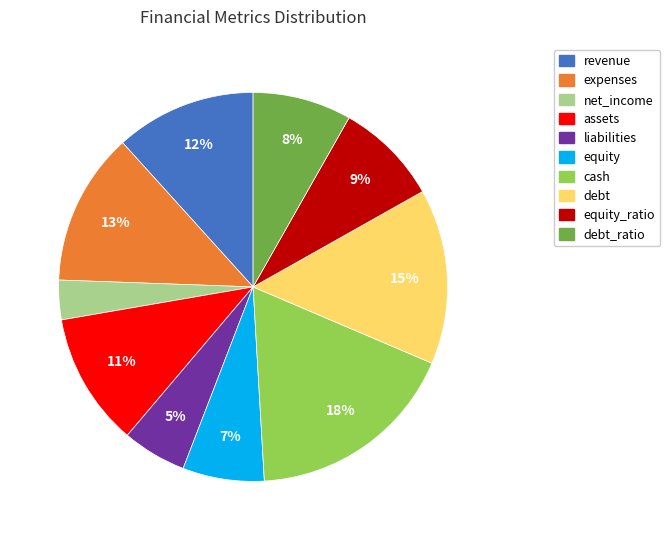

To the nearest percent, what is the average slice percentage?

10%